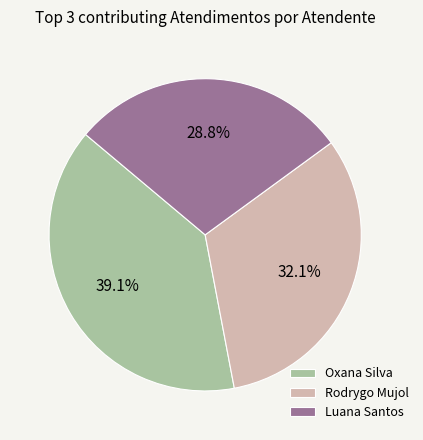

How many segments does this pie chart have?

3